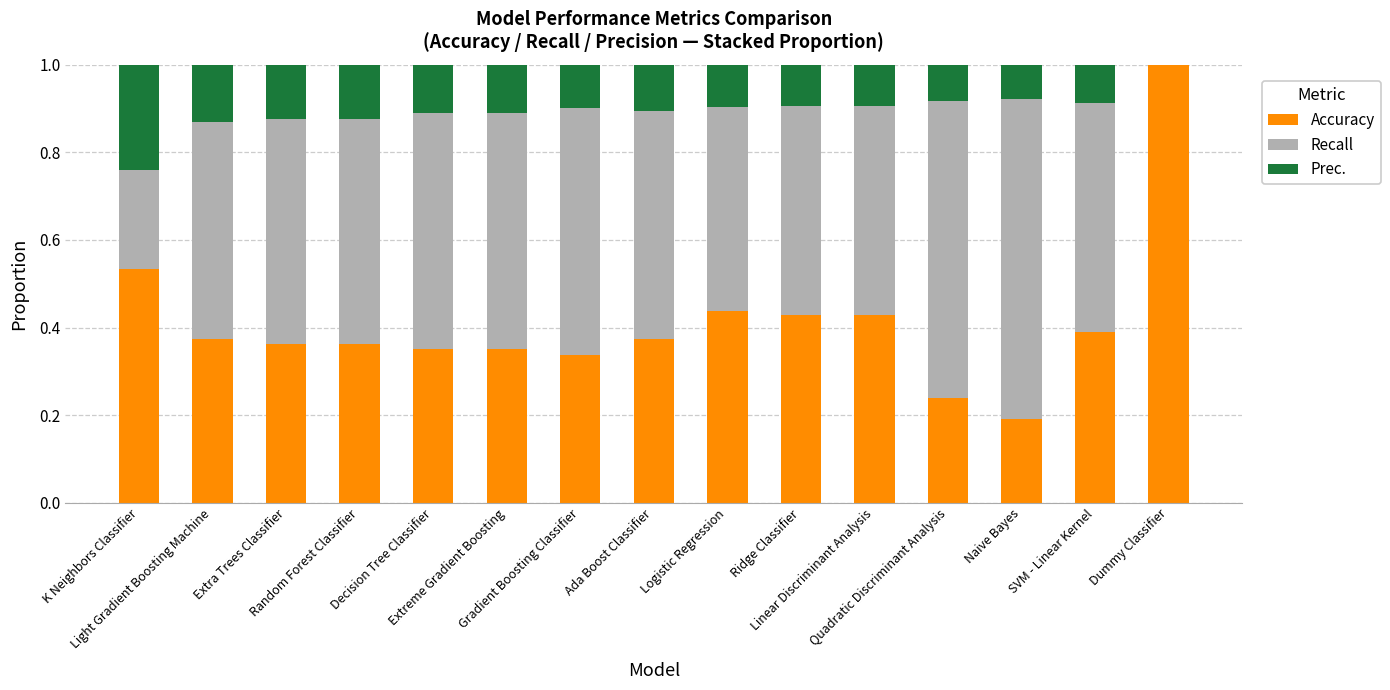

Does the chart contain stacked bars?

Yes